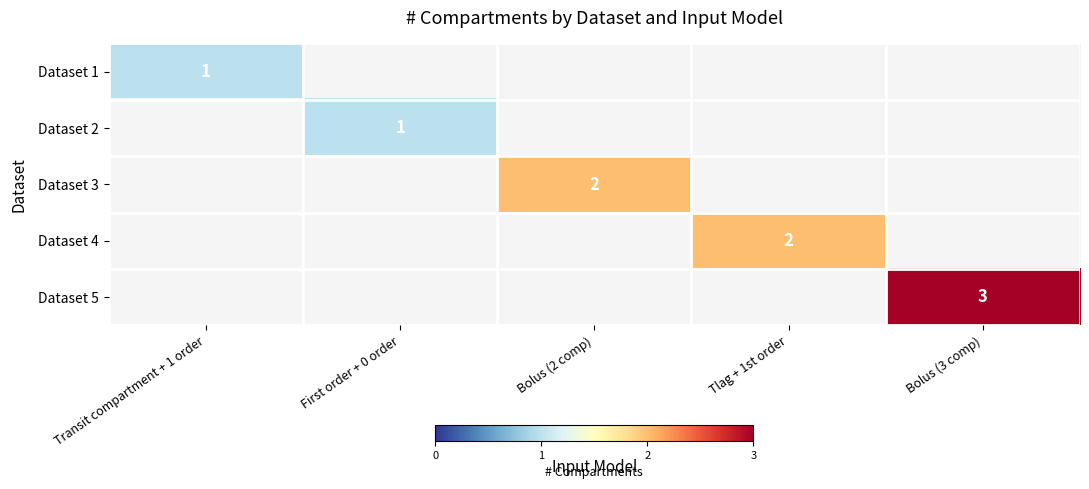

The value of Dataset 2 at First order + 0 order is 1. True or false?

True